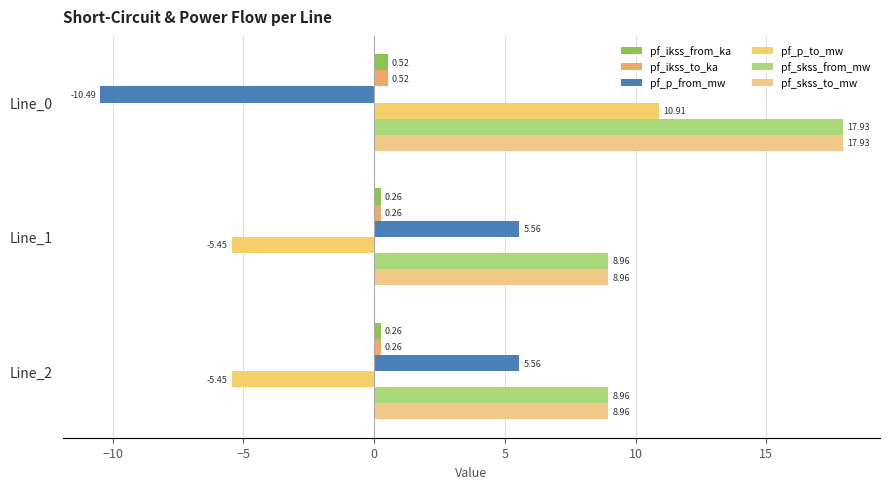

Which series has the widest spread of values?

pf_p_to_mw